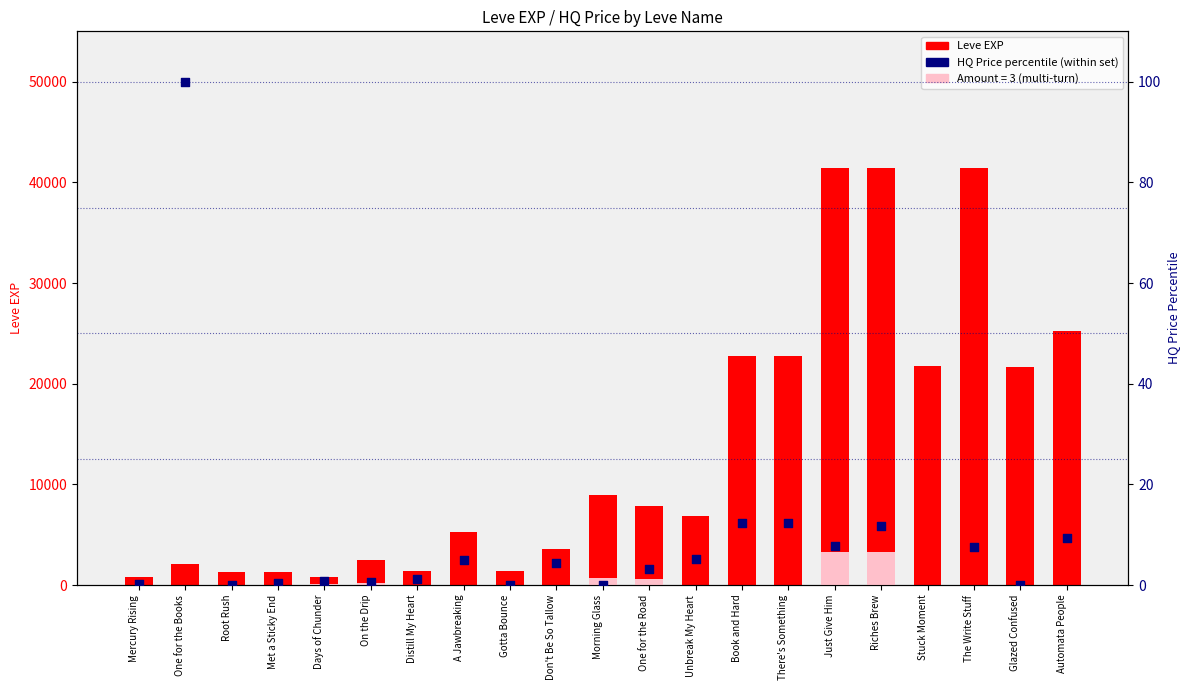

Approximately how many times larger is the value at Unbreak My Heart compared to Riches Brew?

0.2